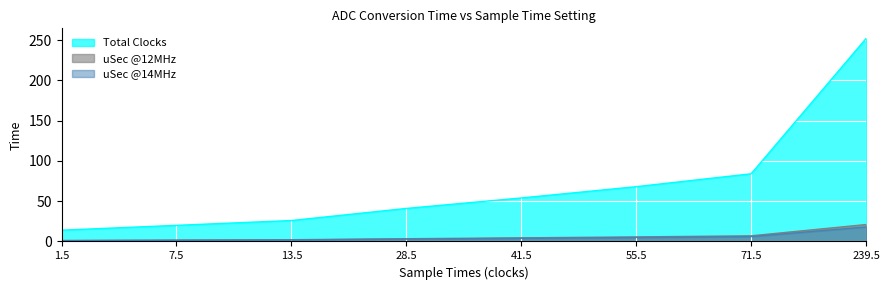

What is the label of the 3rd point from the right?

55.5